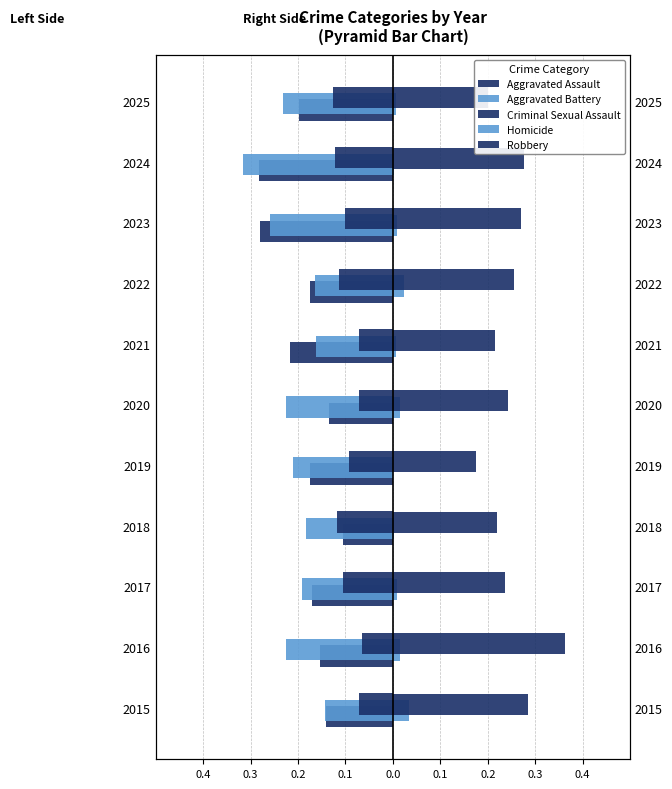

Does the chart contain stacked bars?

No